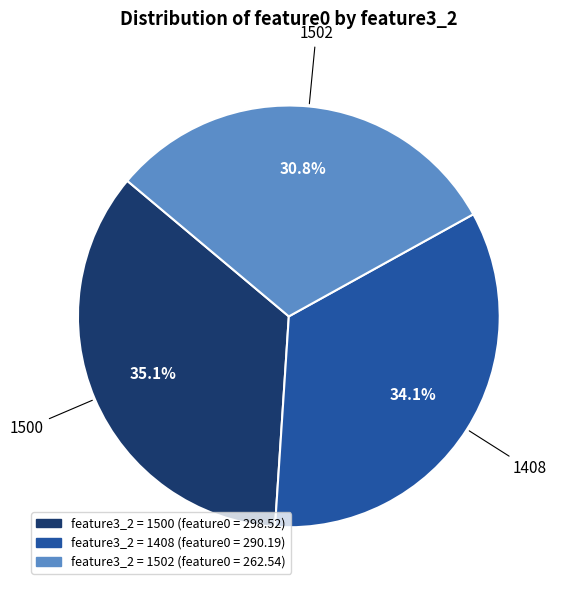

Is there a majority slice in this chart?

No